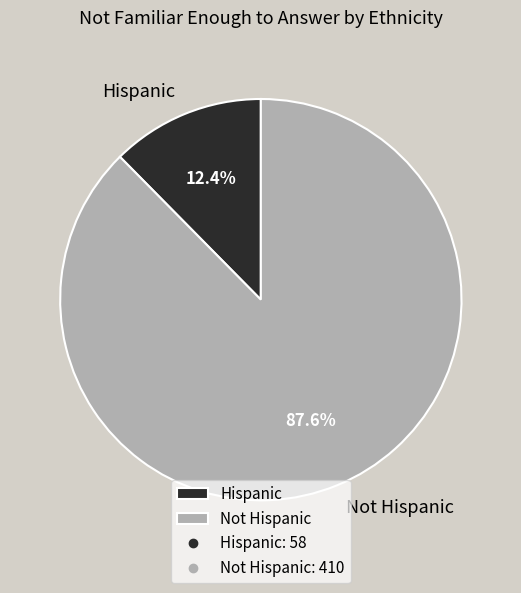

Which category has the smallest portion of the pie?

Hispanic